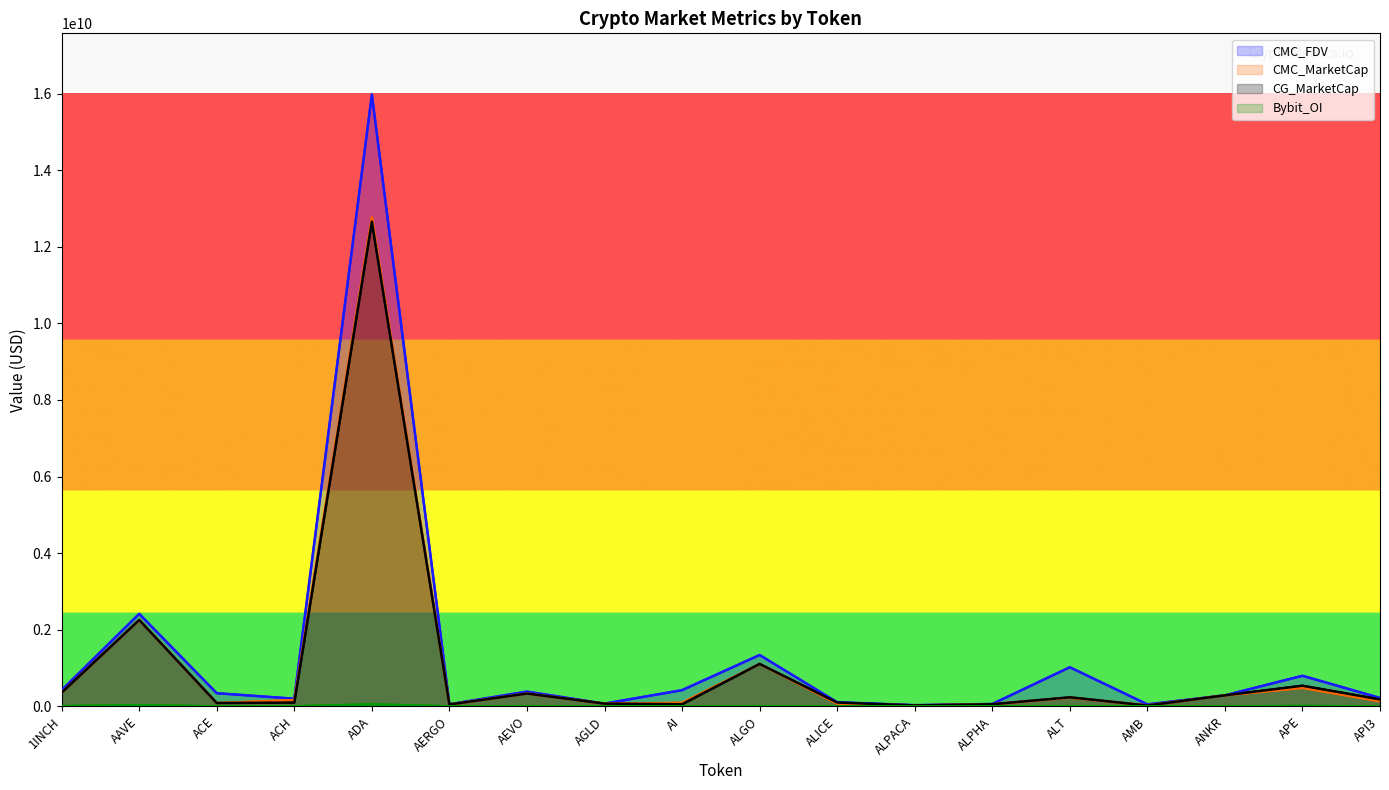

Read the CG_MarketCap value at ANKR.

288432870.0